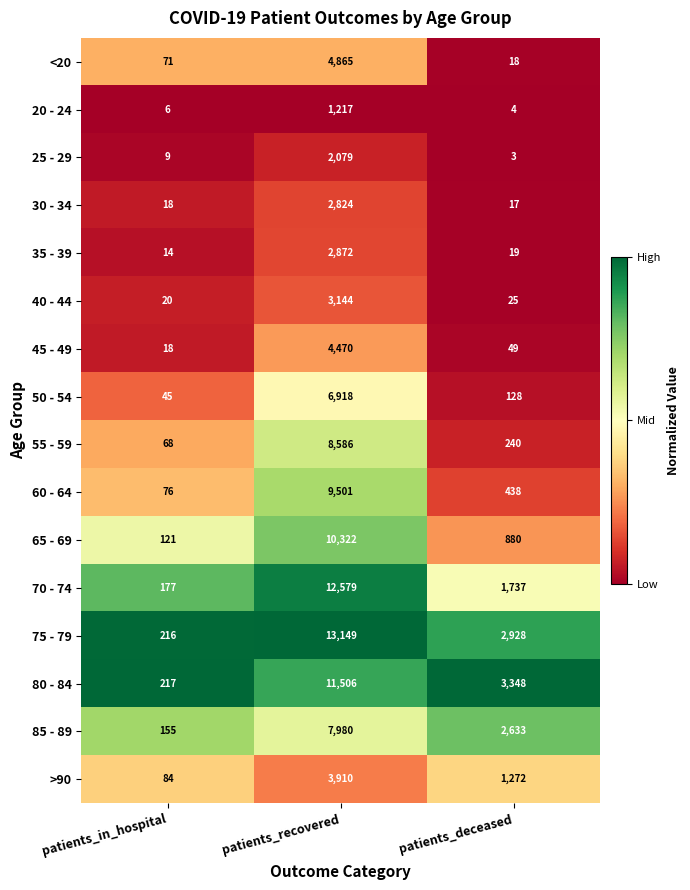

What is the average value of the 70 - 74 series?

4831